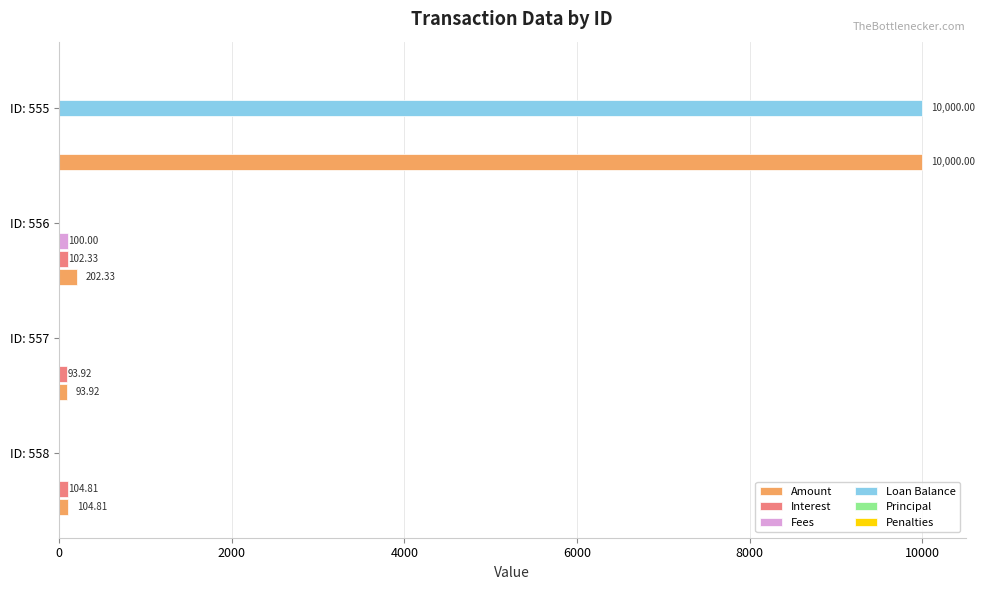

Which series changed the most between ID: 556 and ID: 555?

Loan Balance